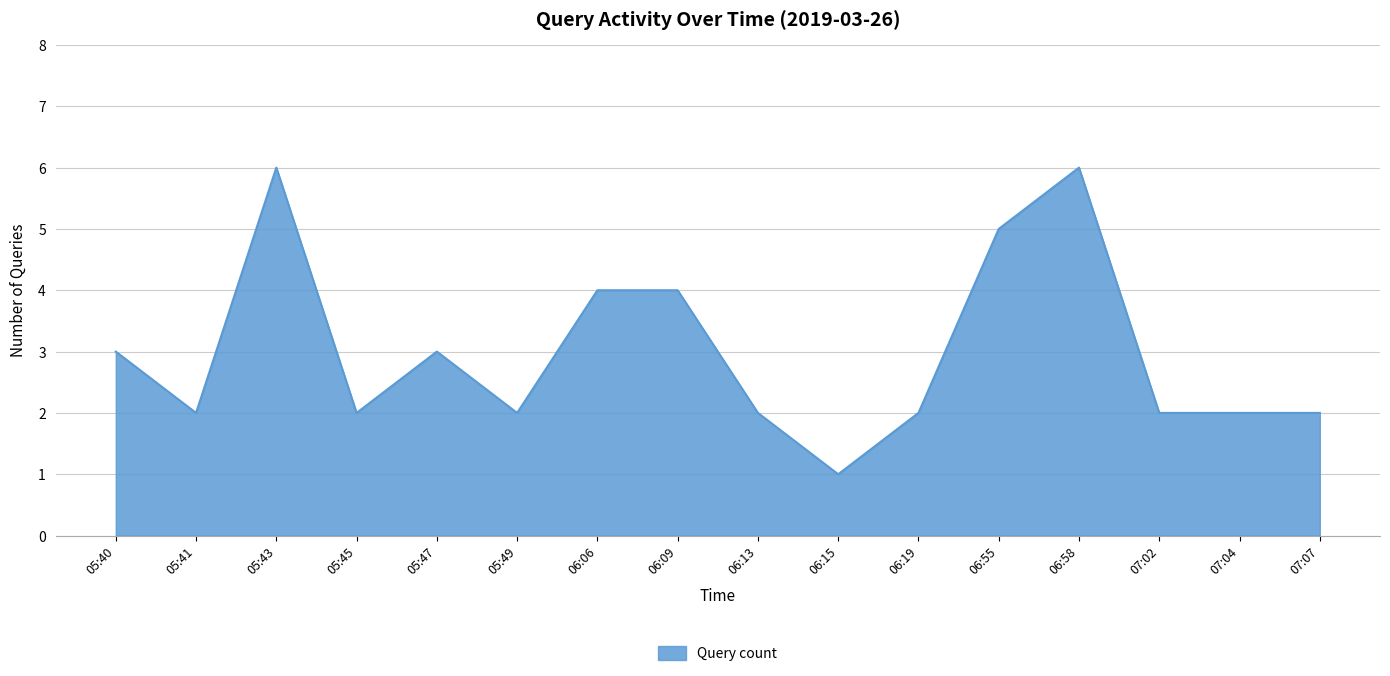

What is the maximum value shown in the chart?

6